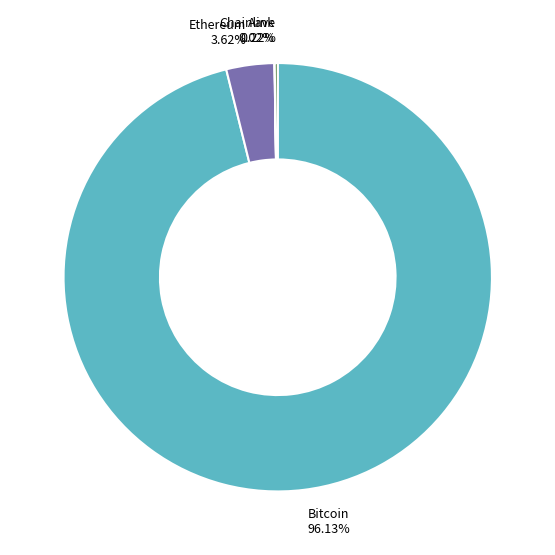

Which category has the biggest portion of the pie?

Bitcoin